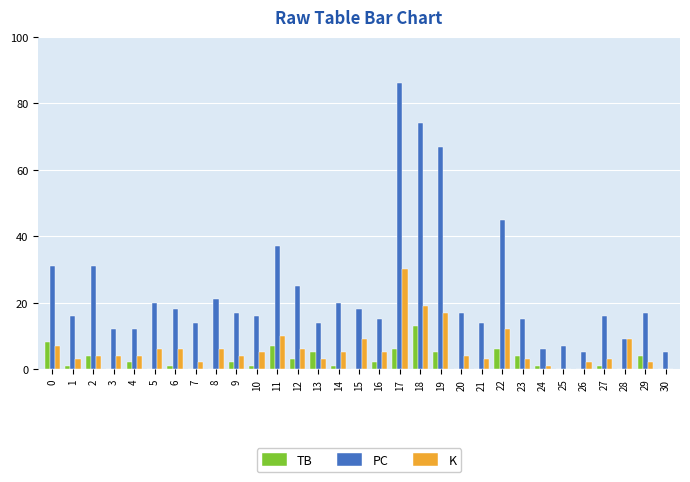

What is the maximum value shown in the chart?

86